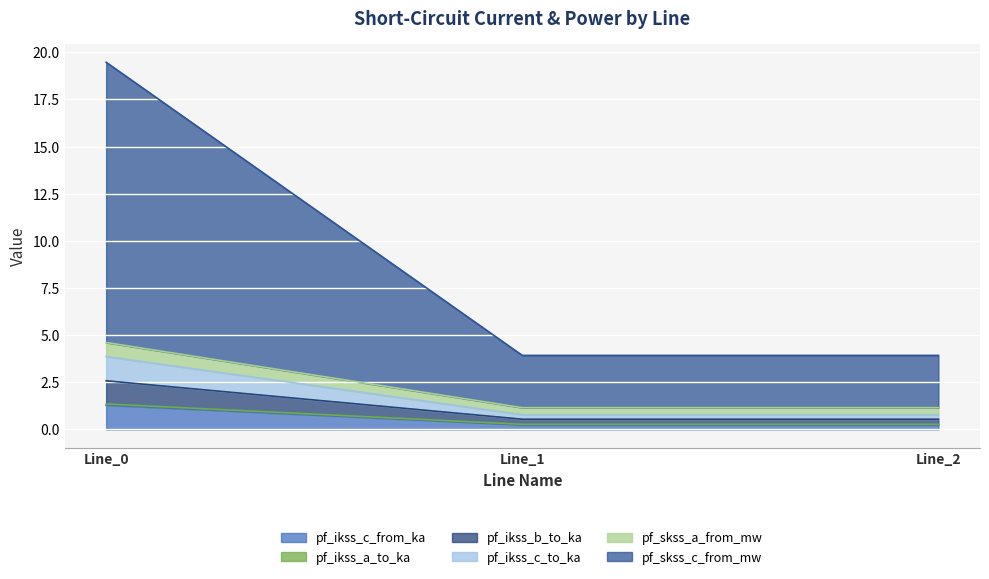

Reading left to right, what are all the values shown in this chart?

pf_ikss_c_from_ka: 1.3	0.2	0.2
pf_ikss_a_to_ka: 1.4	0.3	0.3
pf_ikss_b_to_ka: 2.6	0.5	0.5
pf_ikss_c_to_ka: 3.9	0.8	0.8
pf_skss_a_from_mw: 4.6	1.2	1.2
pf_skss_c_from_mw: 19.5	3.9	3.9